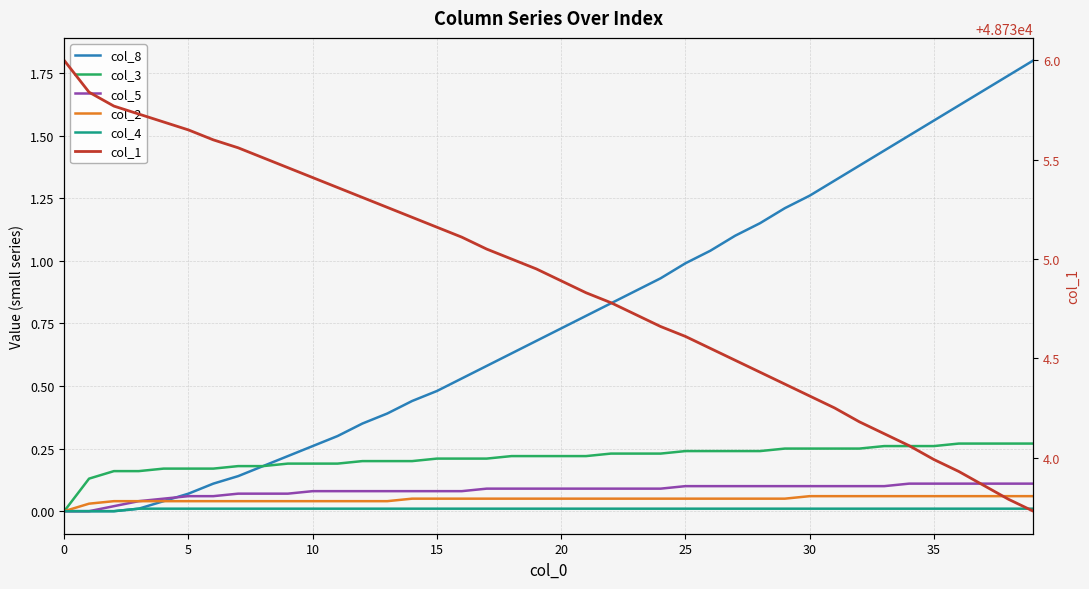

Is this an area chart (filled region under the line)?

No